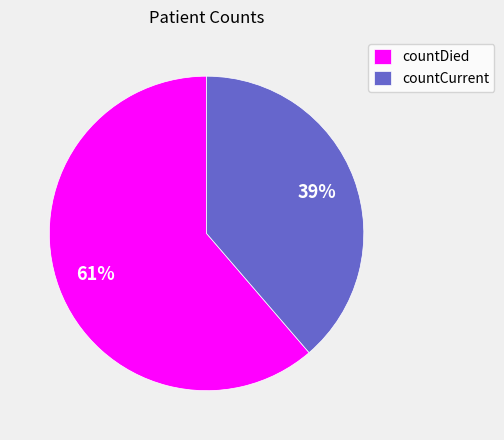

To the nearest percent, what portion does countDied represent?

61%